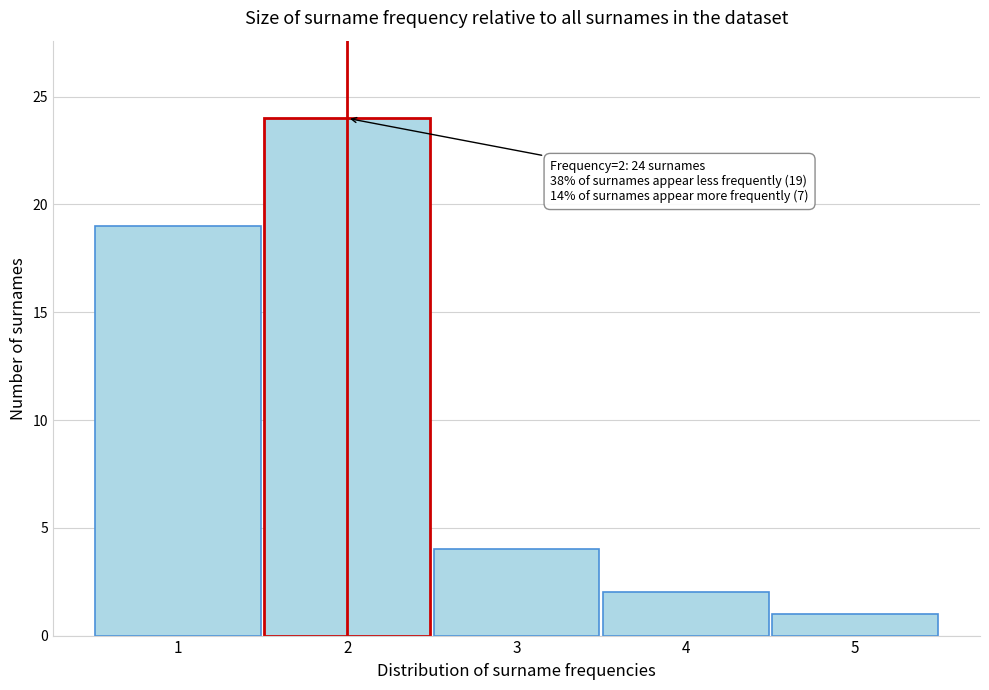

Reading left to right, list all the values displayed in this chart.

1=19	2=24	3=4	4=2	5=1